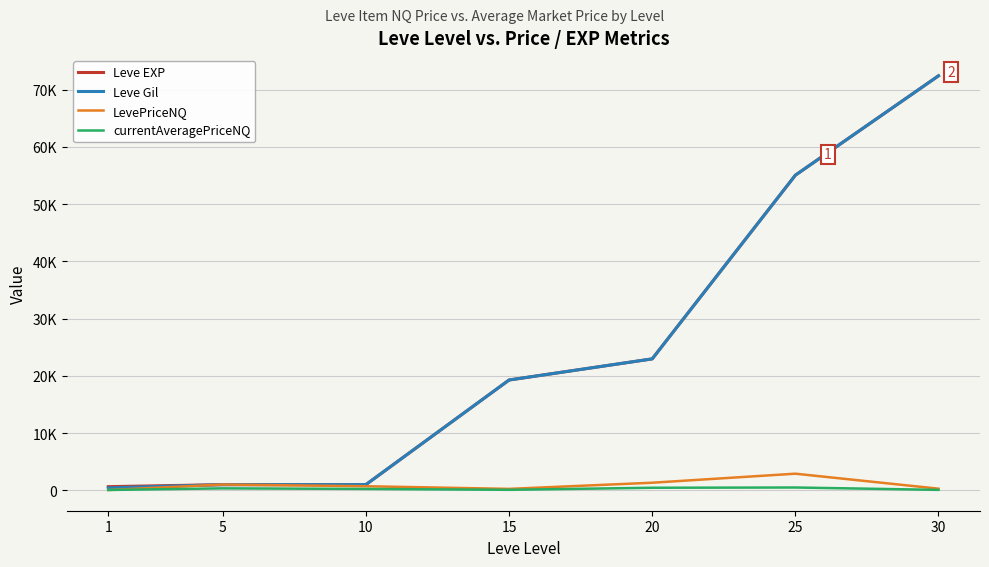

True or false: Leve EXP has more than 0 interior local peaks.

False